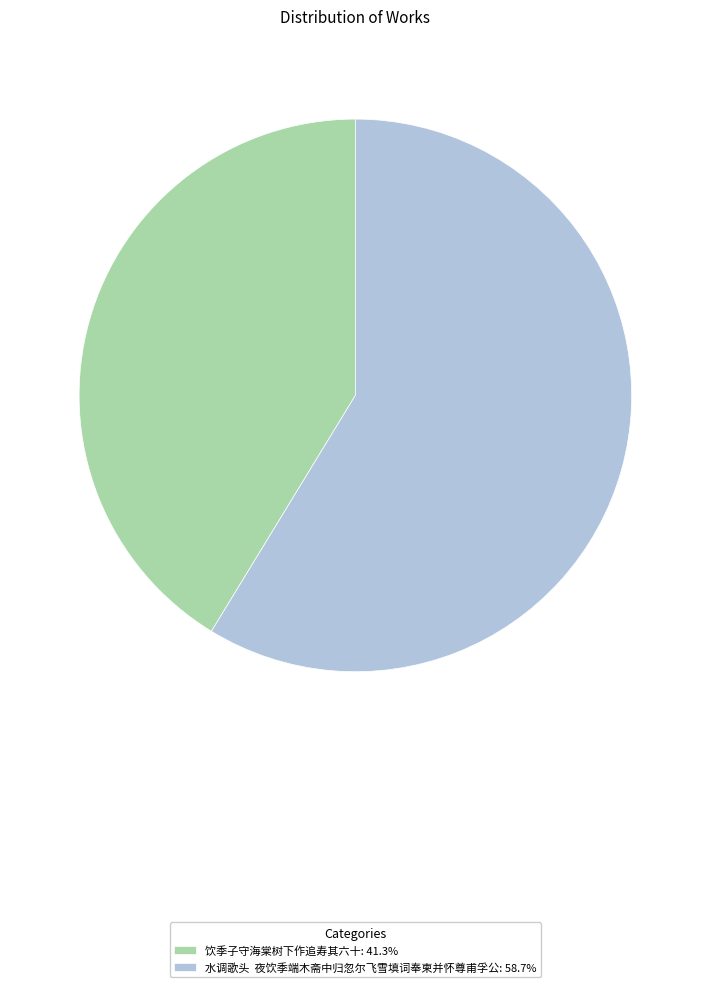

Do 水调歌头 夜饮季端木斋中归忽尔飞雪填词奉柬并怀尊甫孚公: 58.7% and 饮季子守海棠树下作追寿其六十: 41.3% together represent more than half of the pie?

Yes